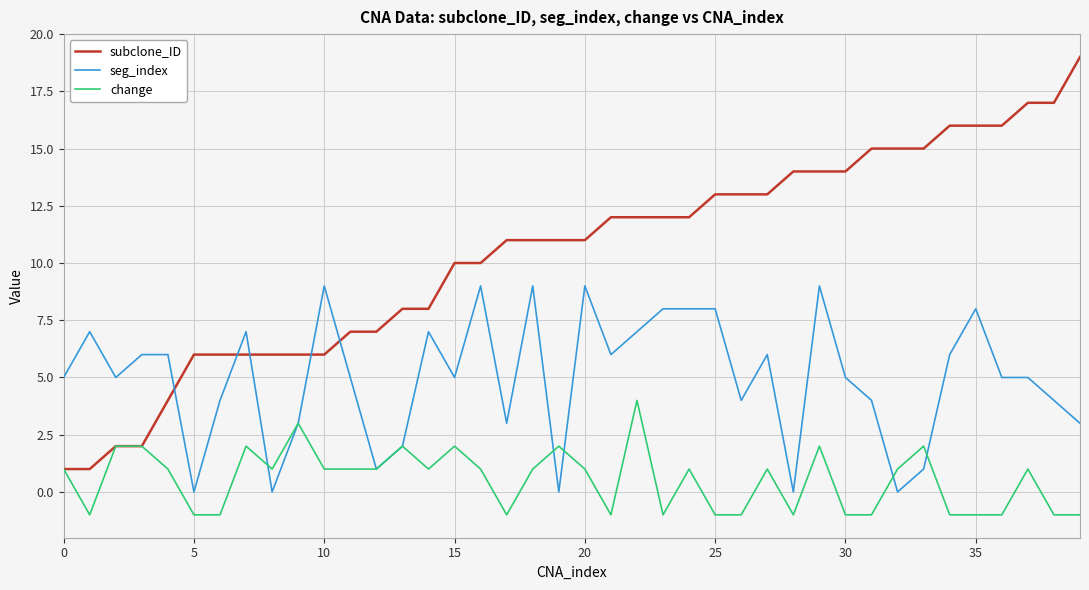

What is the maximum value shown in the chart?

19